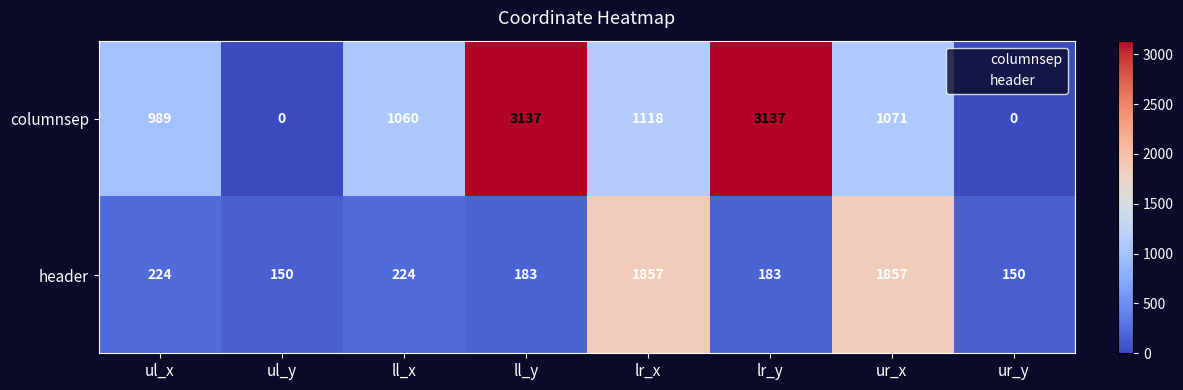

What is the greatest value displayed?

3137